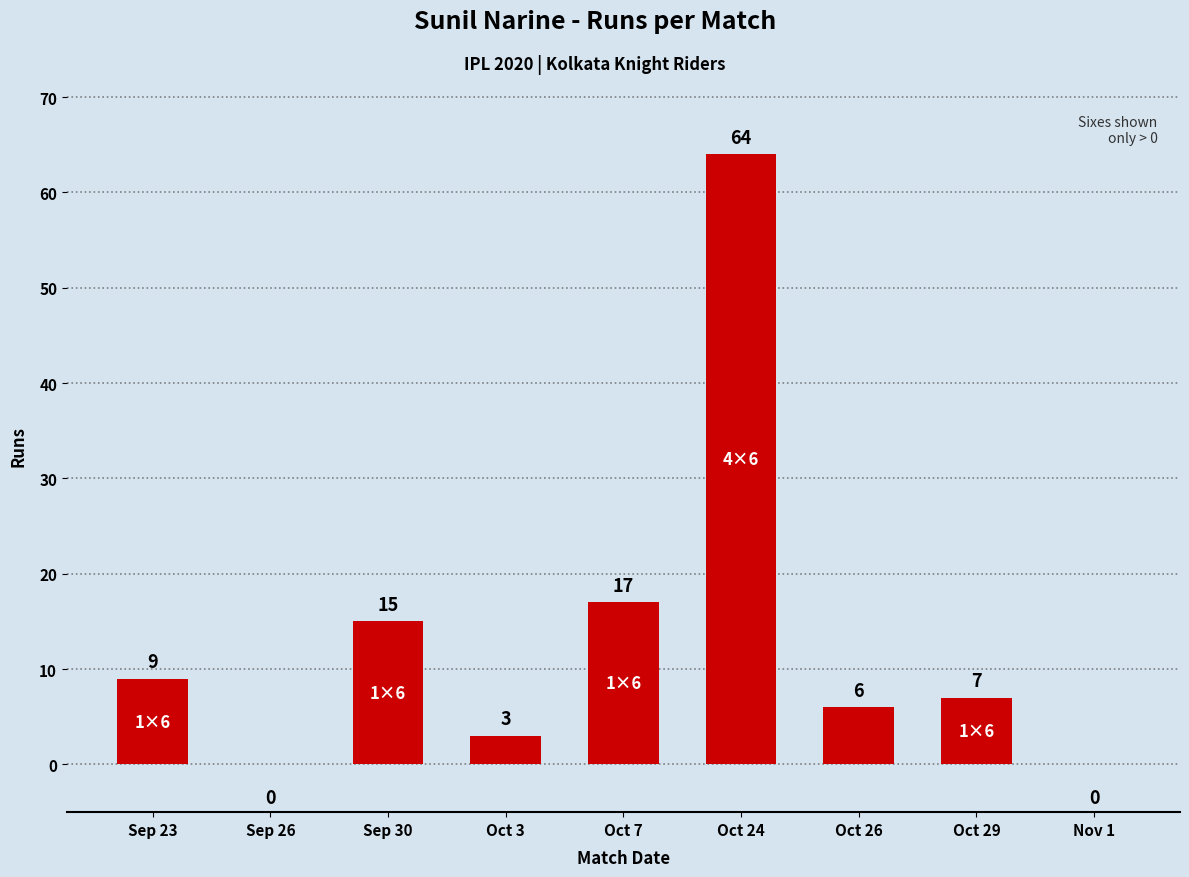

Is it true that the value at Sep 30 is 5?

False